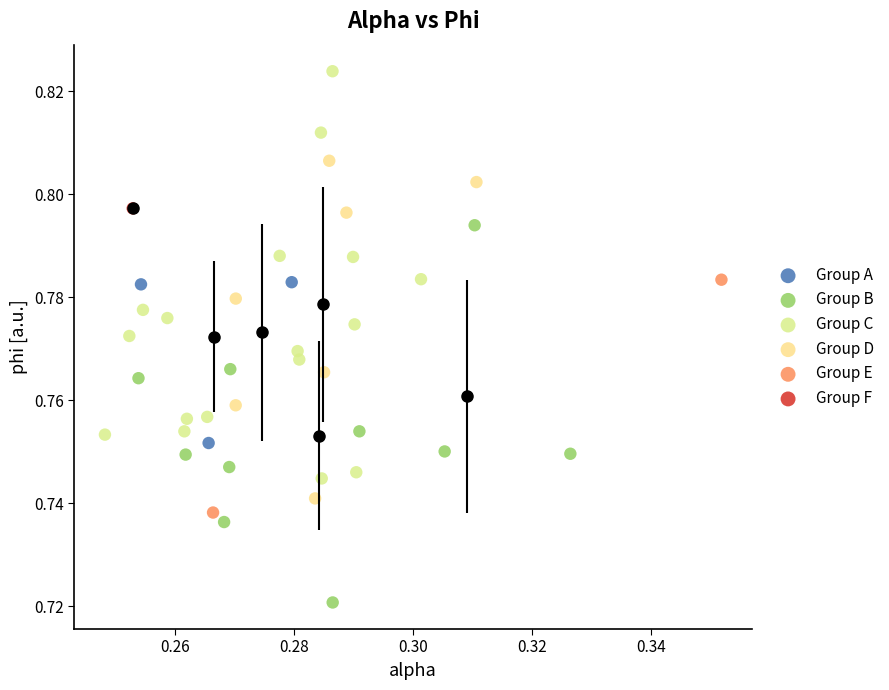

What are all the series names shown in the legend?

Group A, Group B, Group C, Group D, Group E, Group F